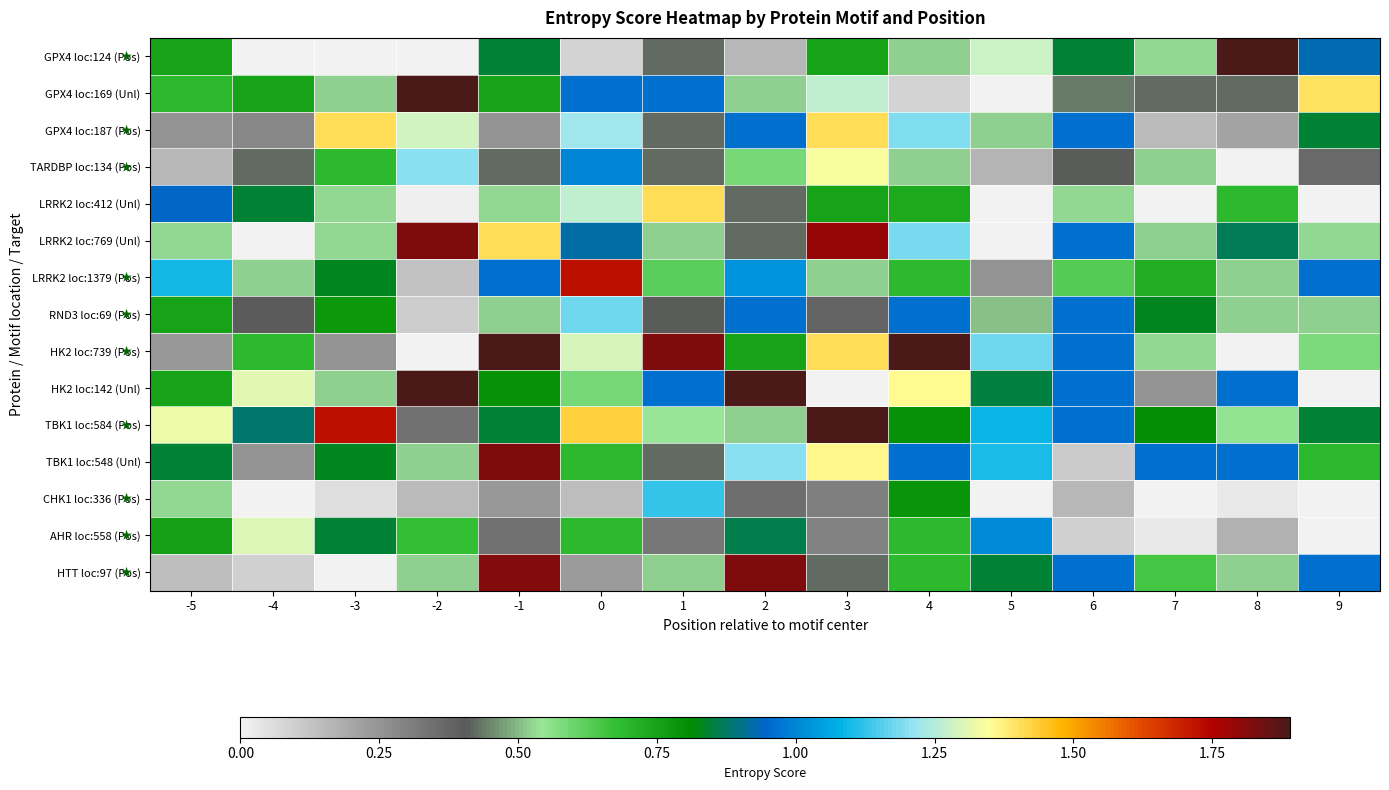

Reading left to right, extract all data points from this chart.

GPX4 loc:124 (Pos): -5=0.8	-4=0.0	-3=0.0	-2=0.0	-1=0.8	0=0.1	1=0.4	2=0.2	3=0.8	4=0.5	5=1.3	6=0.8	7=0.5	8=1.9	9=0.9
GPX4 loc:169 (Unl): -5=0.7	-4=0.8	-3=0.5	-2=1.9	-1=0.8	0=1.0	1=1.0	2=0.5	3=1.3	4=0.1	5=0.0	6=0.4	7=0.4	8=0.4	9=1.4
GPX4 loc:187 (Pos): -5=0.3	-4=0.3	-3=1.4	-2=1.3	-1=0.3	0=1.2	1=0.4	2=1.0	3=1.4	4=1.2	5=0.5	6=1.0	7=0.2	8=0.2	9=0.8
TARDBP loc:134 (Pos): -5=0.2	-4=0.4	-3=0.7	-2=1.2	-1=0.4	0=1.0	1=0.4	2=0.6	3=1.3	4=0.5	5=0.2	6=0.4	7=0.5	8=0.0	9=0.4
LRRK2 loc:412 (Unl): -5=0.9	-4=0.8	-3=0.5	-2=0.0	-1=0.5	0=1.3	1=1.4	2=0.4	3=0.8	4=0.7	5=0.0	6=0.5	7=0.0	8=0.7	9=0.0
LRRK2 loc:769 (Unl): -5=0.5	-4=0.0	-3=0.5	-2=1.8	-1=1.4	0=0.9	1=0.5	2=0.4	3=1.8	4=1.2	5=0.0	6=1.0	7=0.5	8=0.9	9=0.5
LRRK2 loc:1379 (Pos): -5=1.1	-4=0.5	-3=0.8	-2=0.1	-1=1.0	0=1.7	1=0.6	2=1.0	3=0.5	4=0.7	5=0.3	6=0.6	7=0.7	8=0.5	9=1.0
RND3 loc:69 (Pos): -5=0.8	-4=0.4	-3=0.8	-2=0.1	-1=0.5	0=1.2	1=0.4	2=1.0	3=0.4	4=1.0	5=0.5	6=1.0	7=0.8	8=0.5	9=0.5
HK2 loc:739 (Pos): -5=0.2	-4=0.7	-3=0.3	-2=0.0	-1=1.9	0=1.3	1=1.8	2=0.8	3=1.4	4=1.9	5=1.2	6=1.0	7=0.5	8=0.0	9=0.6
HK2 loc:142 (Unl): -5=0.8	-4=1.3	-3=0.5	-2=1.9	-1=0.8	0=0.6	1=1.0	2=1.9	3=0.0	4=1.4	5=0.9	6=1.0	7=0.3	8=1.0	9=0.0
TBK1 loc:584 (Pos): -5=1.3	-4=0.9	-3=1.7	-2=0.3	-1=0.8	0=1.4	1=0.5	2=0.5	3=1.9	4=0.8	5=1.1	6=1.0	7=0.8	8=0.6	9=0.8
TBK1 loc:548 (Unl): -5=0.8	-4=0.3	-3=0.8	-2=0.5	-1=1.8	0=0.7	1=0.4	2=1.2	3=1.4	4=1.0	5=1.1	6=0.1	7=1.0	8=1.0	9=0.7
CHK1 loc:336 (Pos): -5=0.5	-4=0.0	-3=0.1	-2=0.2	-1=0.2	0=0.1	1=1.1	2=0.4	3=0.3	4=0.8	5=0.0	6=0.2	7=0.0	8=0.0	9=0.0
AHR loc:558 (Pos): -5=0.8	-4=1.3	-3=0.8	-2=0.7	-1=0.3	0=0.7	1=0.3	2=0.9	3=0.3	4=0.7	5=1.0	6=0.1	7=0.0	8=0.2	9=0.0
HTT loc:97 (Pos): -5=0.1	-4=0.1	-3=0.0	-2=0.5	-1=1.8	0=0.2	1=0.5	2=1.8	3=0.4	4=0.7	5=0.8	6=1.0	7=0.7	8=0.5	9=1.0